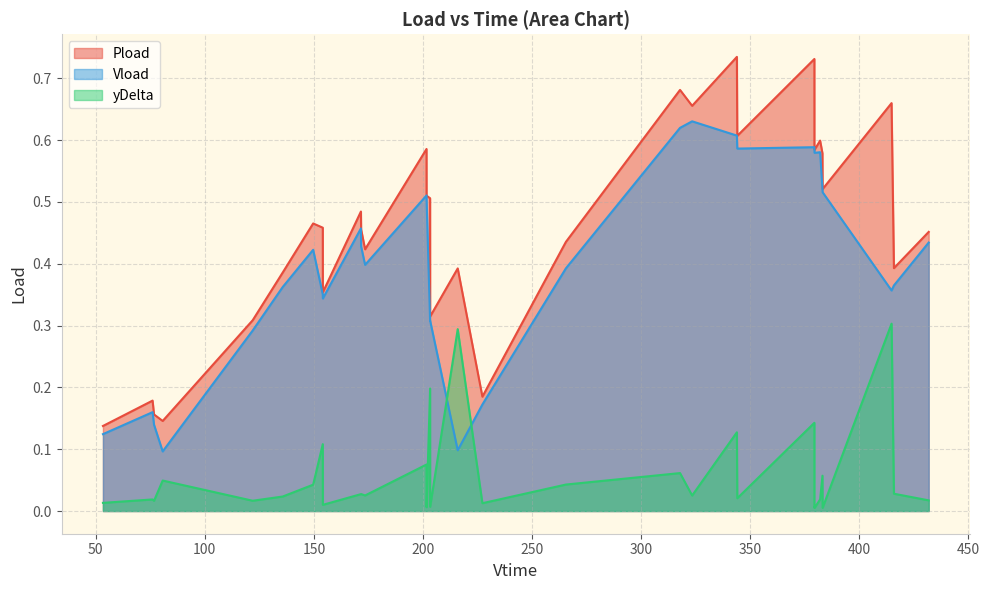

How many series are shown in this chart?

3